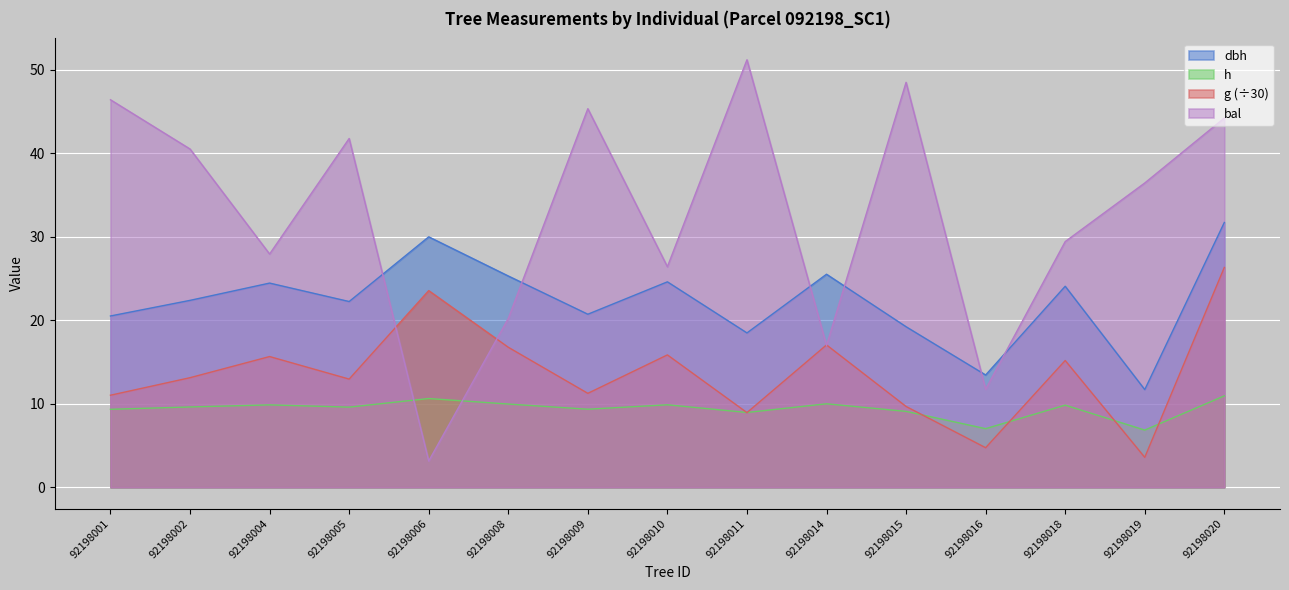

Reading left to right, transcribe all the data shown in this chart.

dbh: 92198001=20.5	92198002=22.4	92198004=24.5	92198005=22.2	92198006=30.0	92198008=25.3	92198009=20.7	92198010=24.6	92198011=18.5	92198014=25.5	92198015=19.2	92198016=13.4	92198018=24.1	92198019=11.7	92198020=31.7
h: 92198001=9.3	92198002=9.6	92198004=9.9	92198005=9.6	92198006=10.6	92198008=10.0	92198009=9.3	92198010=9.9	92198011=9.0	92198014=10.0	92198015=9.1	92198016=7.0	92198018=9.8	92198019=6.8	92198020=10.9
g: 92198001=11.0	92198002=13.1	92198004=15.7	92198005=13.0	92198006=23.6	92198008=16.8	92198009=11.3	92198010=15.9	92198011=8.9	92198014=17.1	92198015=9.7	92198016=4.7	92198018=15.2	92198019=3.6	92198020=26.3
bal: 92198001=46.4	92198002=40.5	92198004=27.9	92198005=41.8	92198006=3.1	92198008=20.2	92198009=45.4	92198010=26.4	92198011=51.2	92198014=17.0	92198015=48.5	92198016=11.7	92198018=29.4	92198019=36.5	92198020=44.2